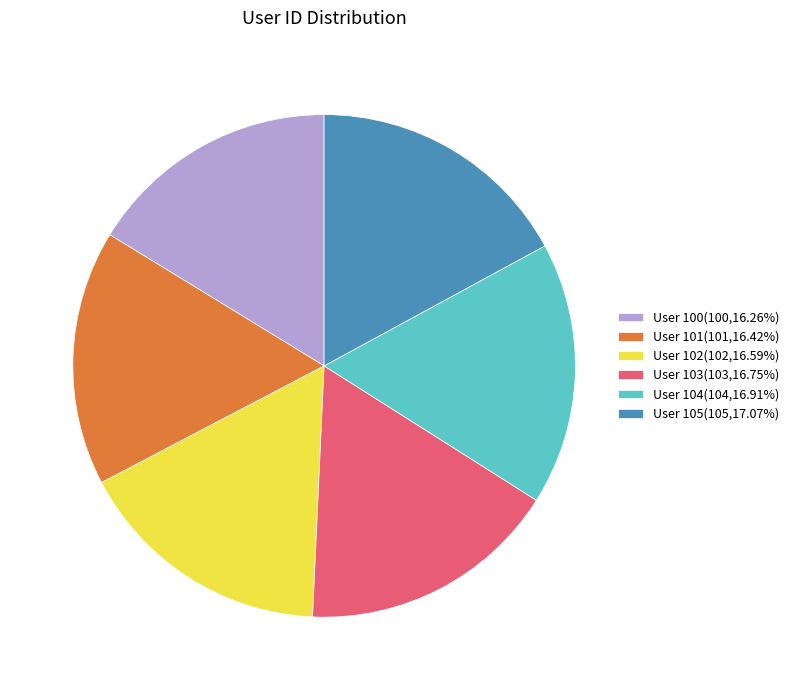

Does any single category account for the majority?

No